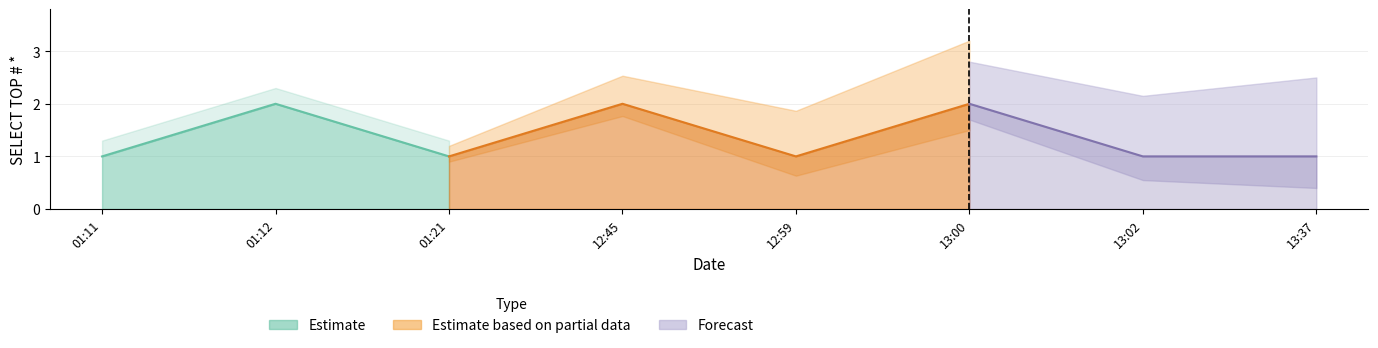

Which has a higher value, 2019-04-23 01:21:00 or 2019-04-23 13:37:00?

2019-04-23 01:21:00